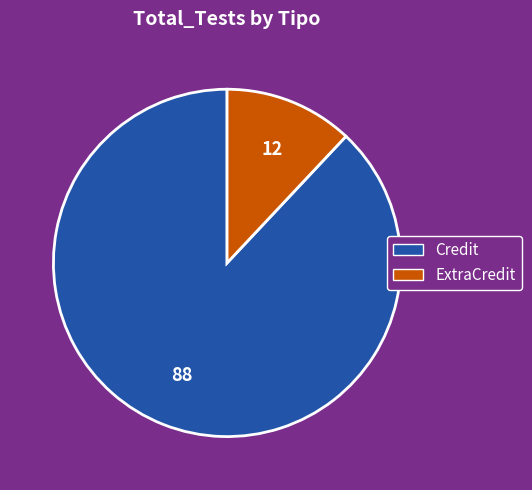

Combined, do Credit and ExtraCredit account for over 50%?

Yes